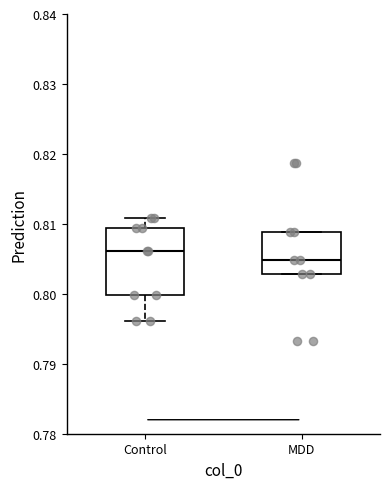

Which box's median line is the highest?

Control